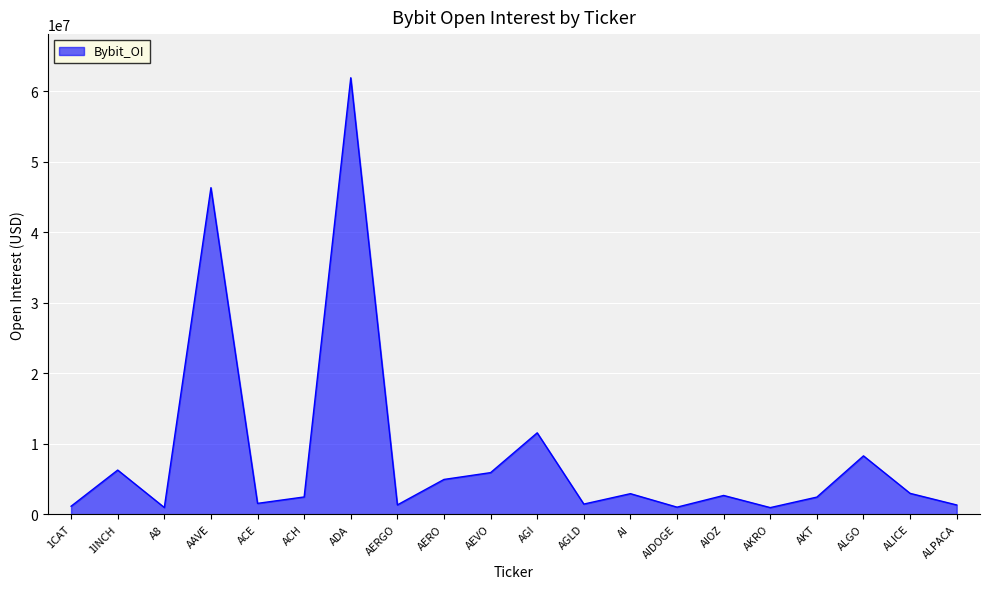

What is the difference between the values at AERGO and AGI?

10228665